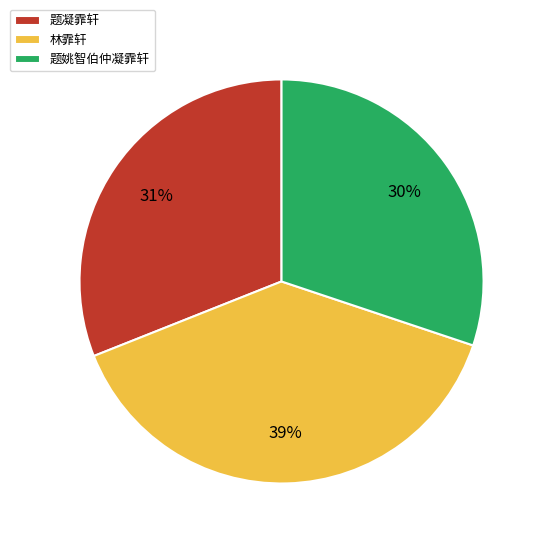

Between 林霏轩 and 题凝霏轩, which is larger?

林霏轩